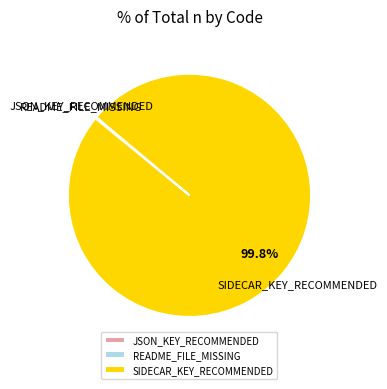

What is the majority slice?

SIDECAR_KEY_RECOMMENDED